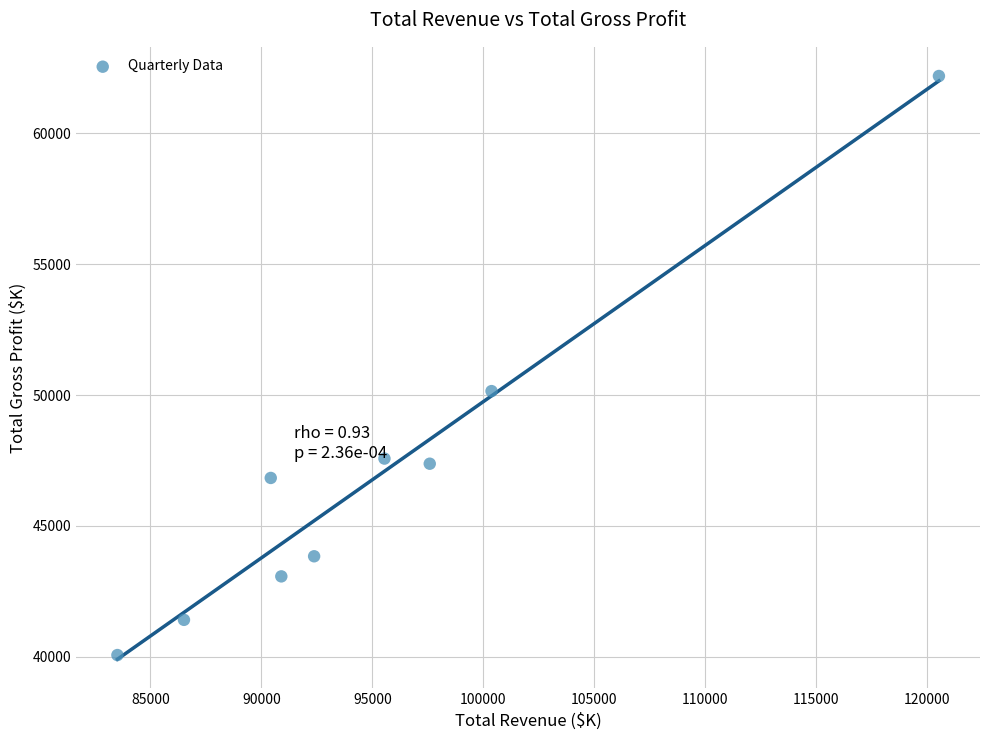

What is the average X value?

95309